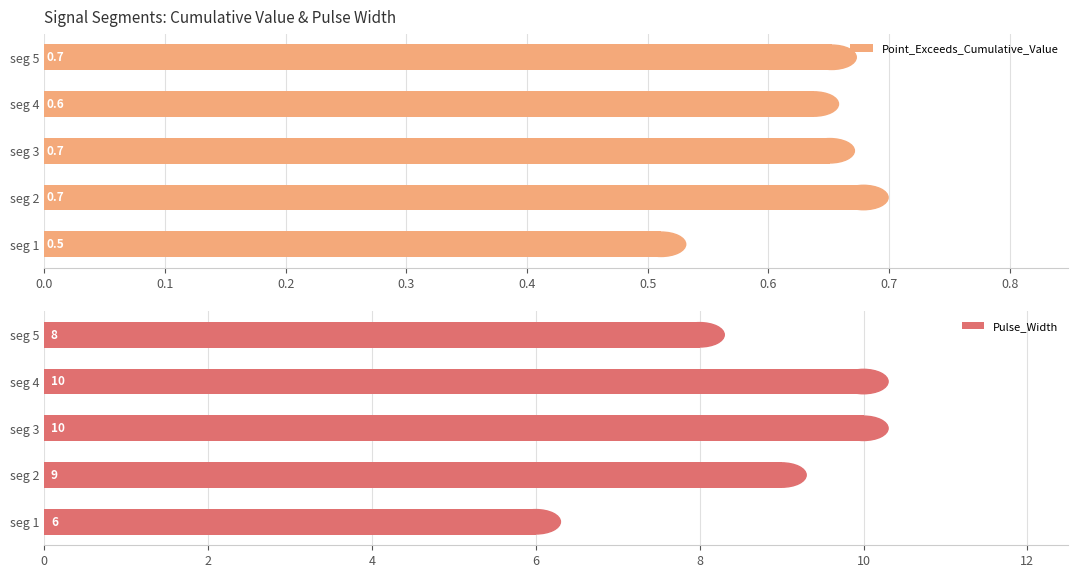

List the series in order of their peak value, highest first.

Pulse_Width, Point_Exceeds_Cumulative_Value